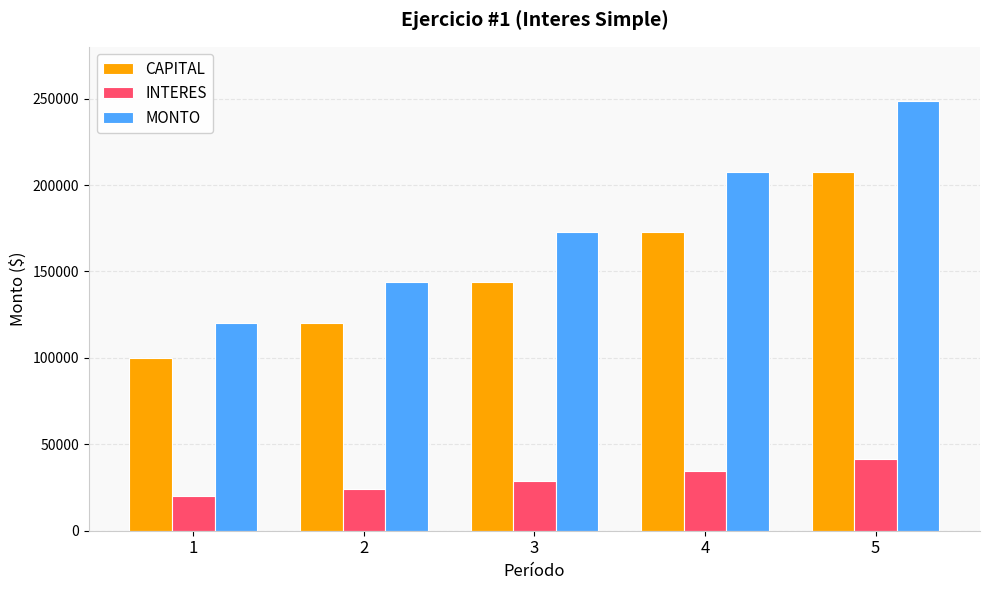

What is the smallest value displayed?

20000